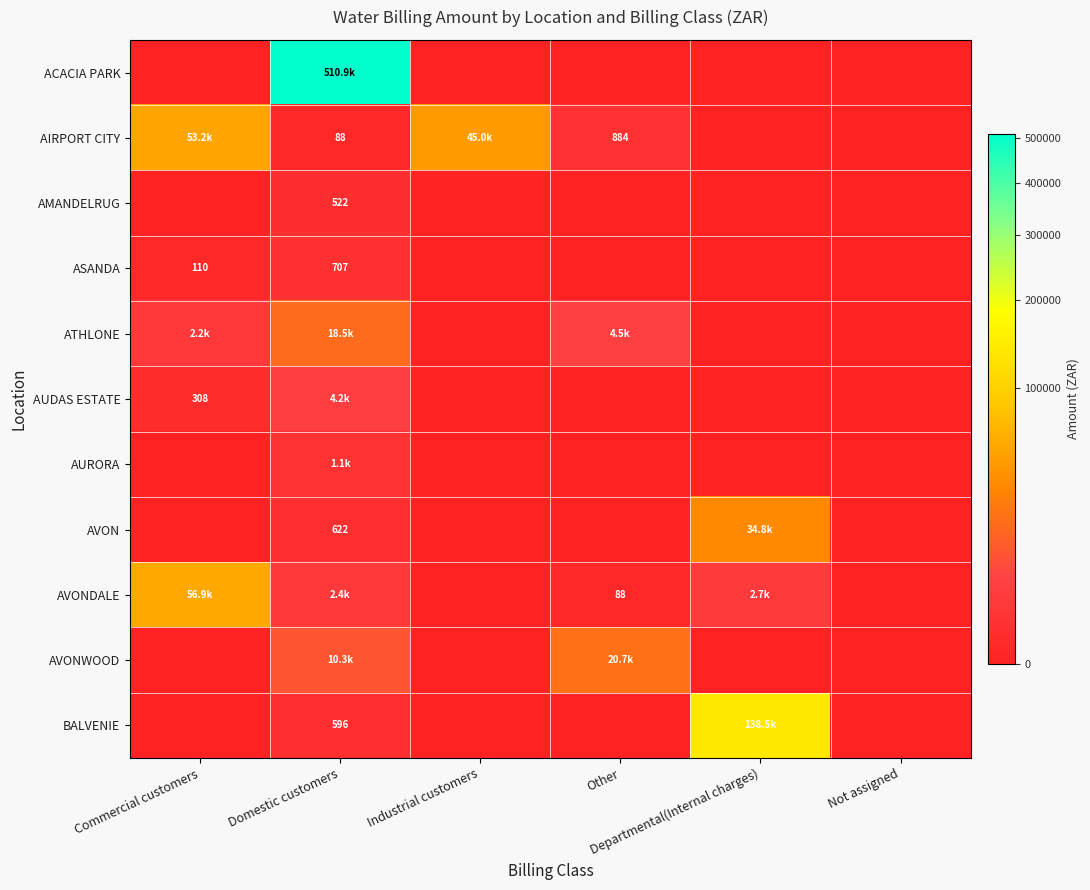

What is the maximum value for AMANDELRUG?

522.4